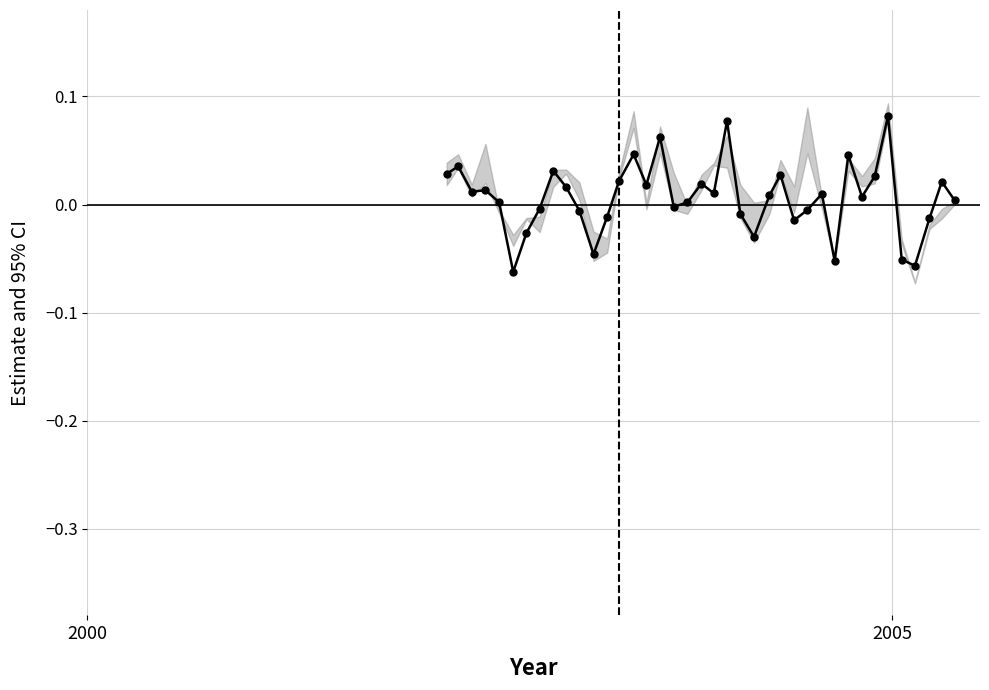

What is the maximum value shown in the chart?

0.1